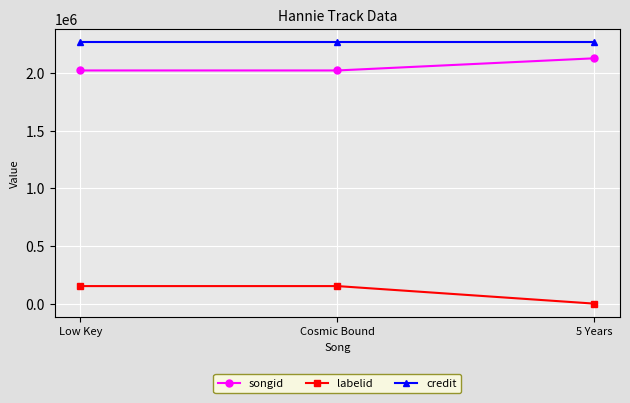

What is the value of the credit point at the 2nd from the left?

2269295